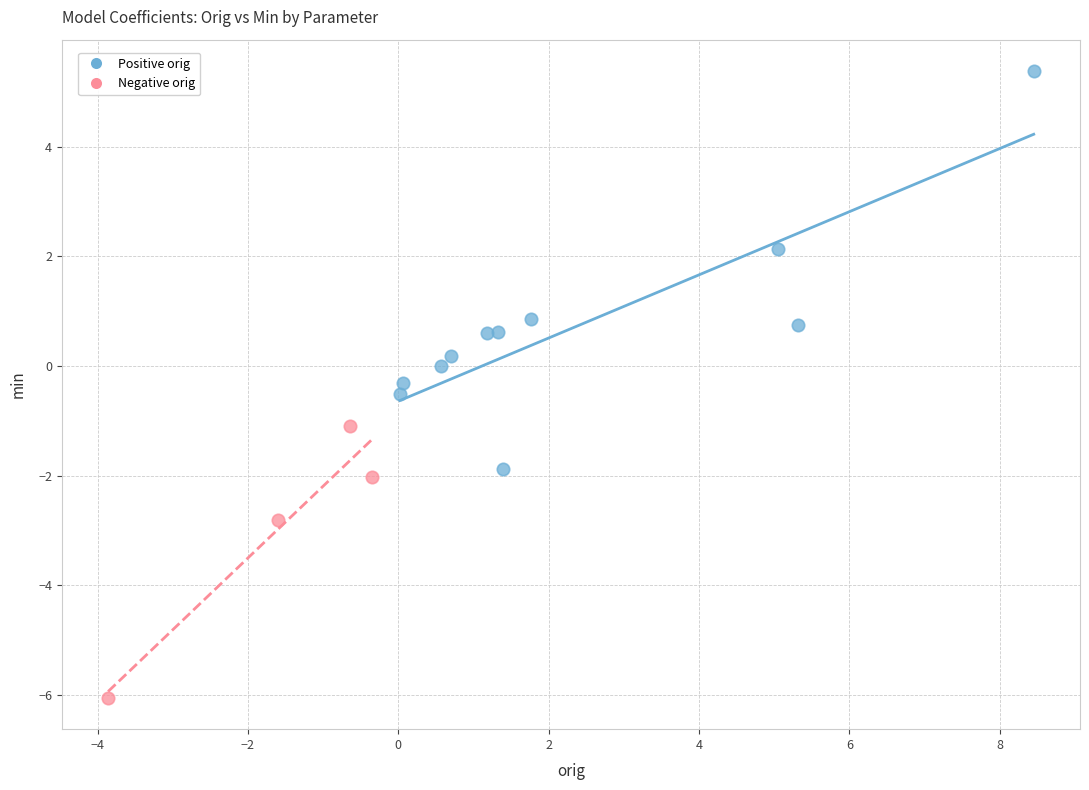

Which series has the widest spread of Y values?

Positive orig